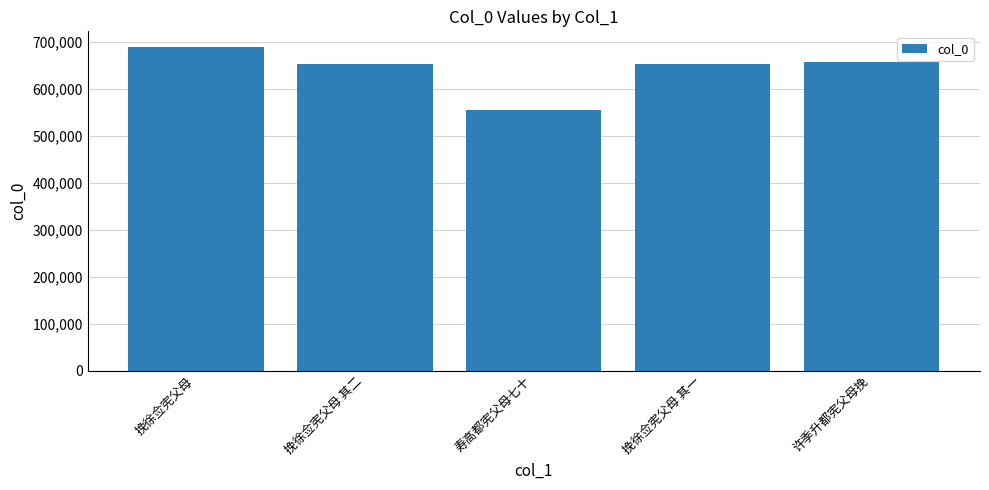

The value at 许季升都宪父母挽 is 430507. True or false?

False